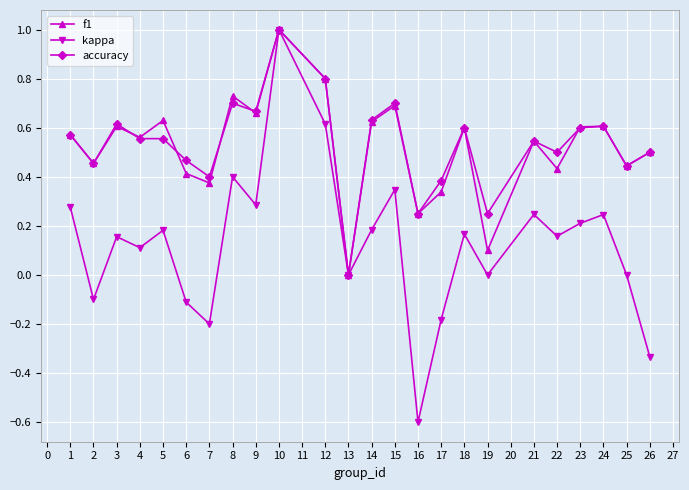

Which series changed the most between 9 and 22?

f1